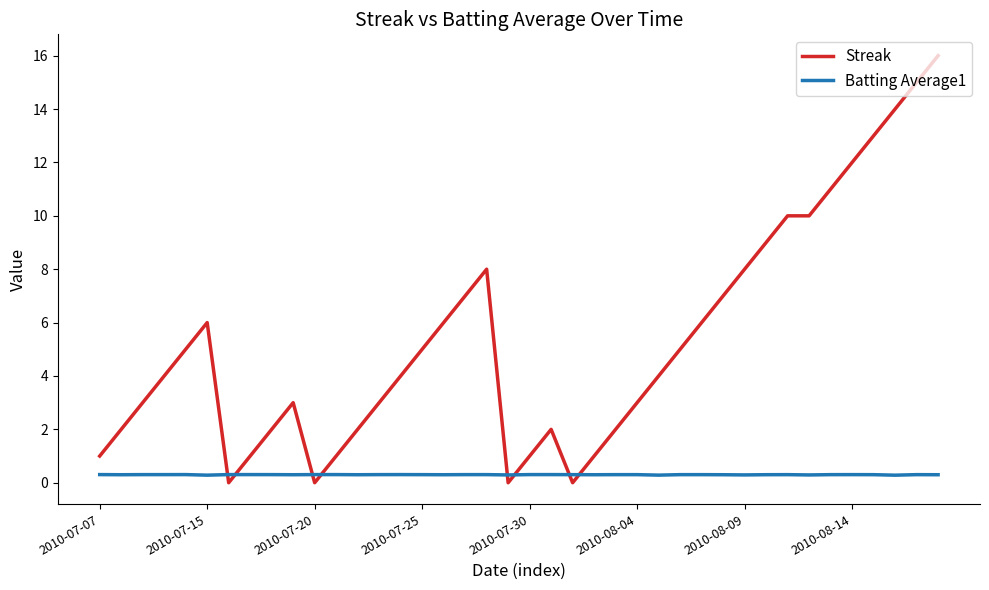

What is the maximum value shown in the chart?

16.0